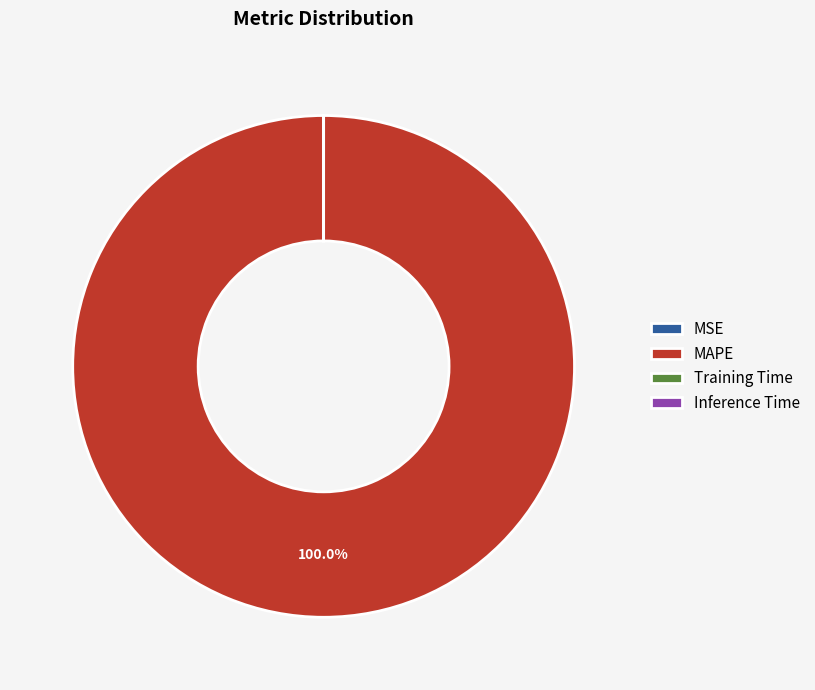

What percentage is the MAPE slice, to the nearest percent?

100%